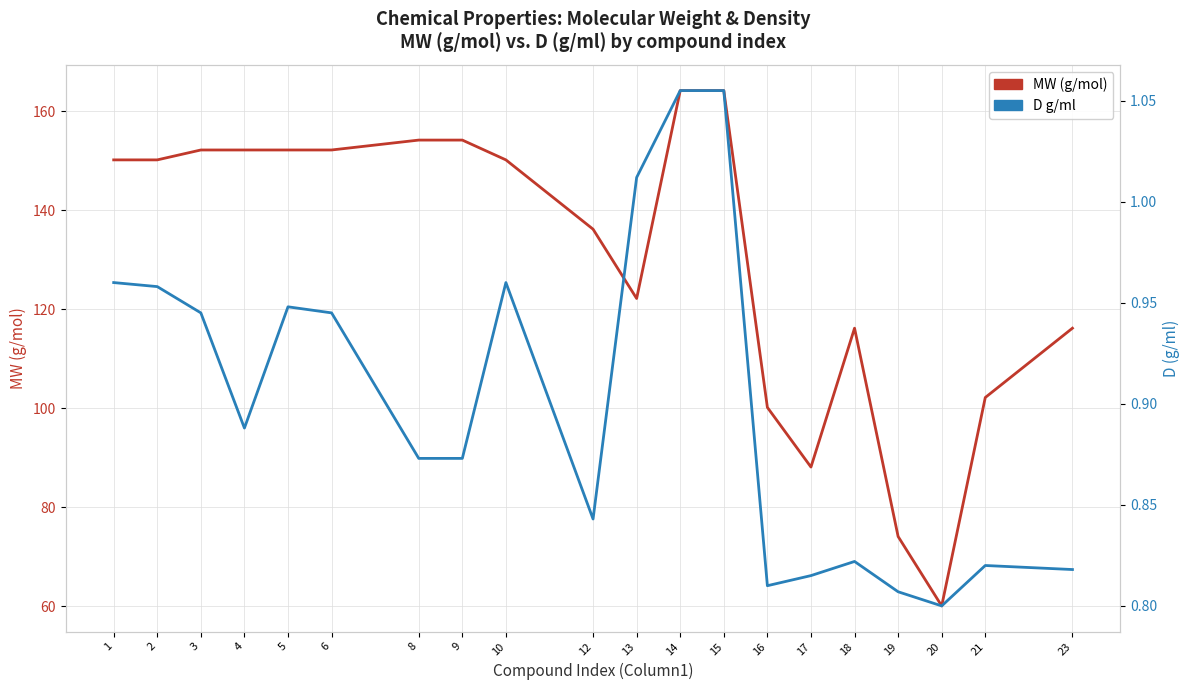

True or false: D g/ml and MW intersect in this chart.

False